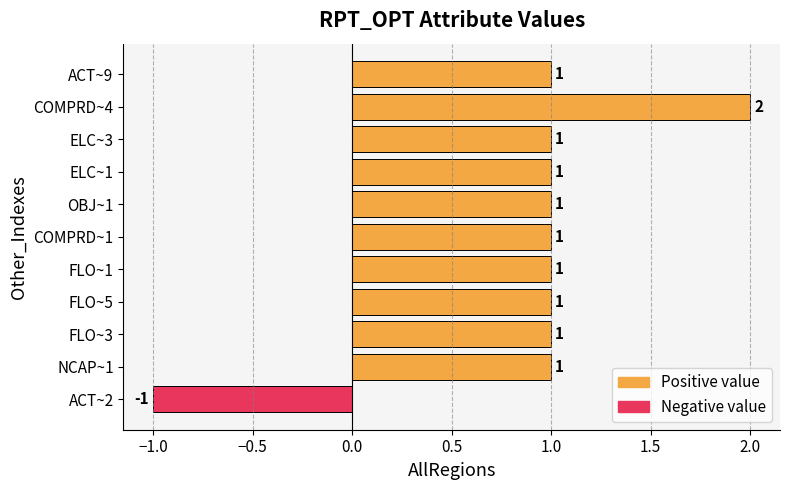

At which label is the value closest to 0?

ACT~2